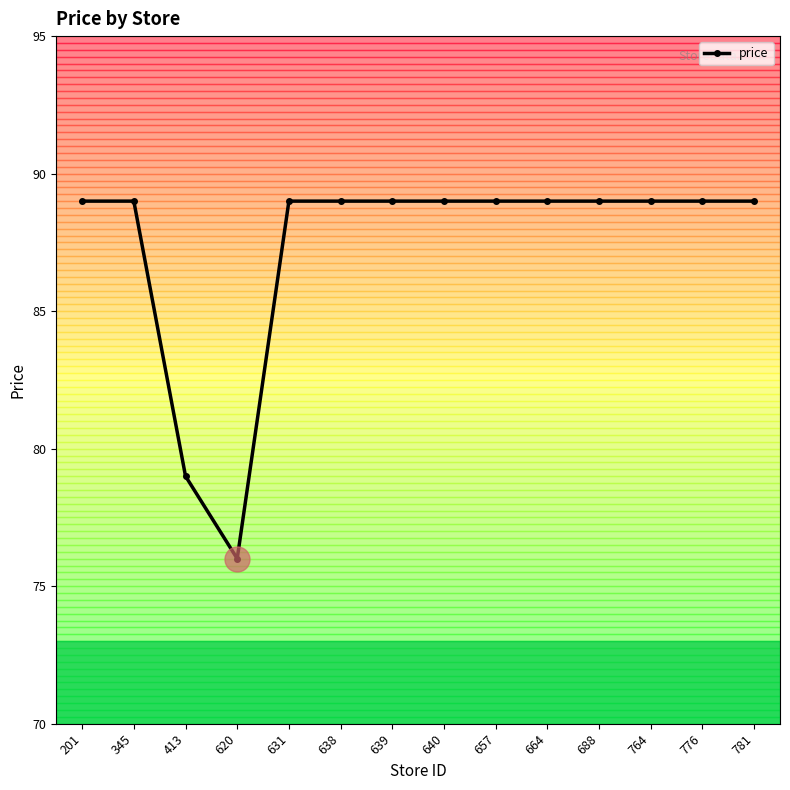

What is the difference between the maximum and second lowest values?

10